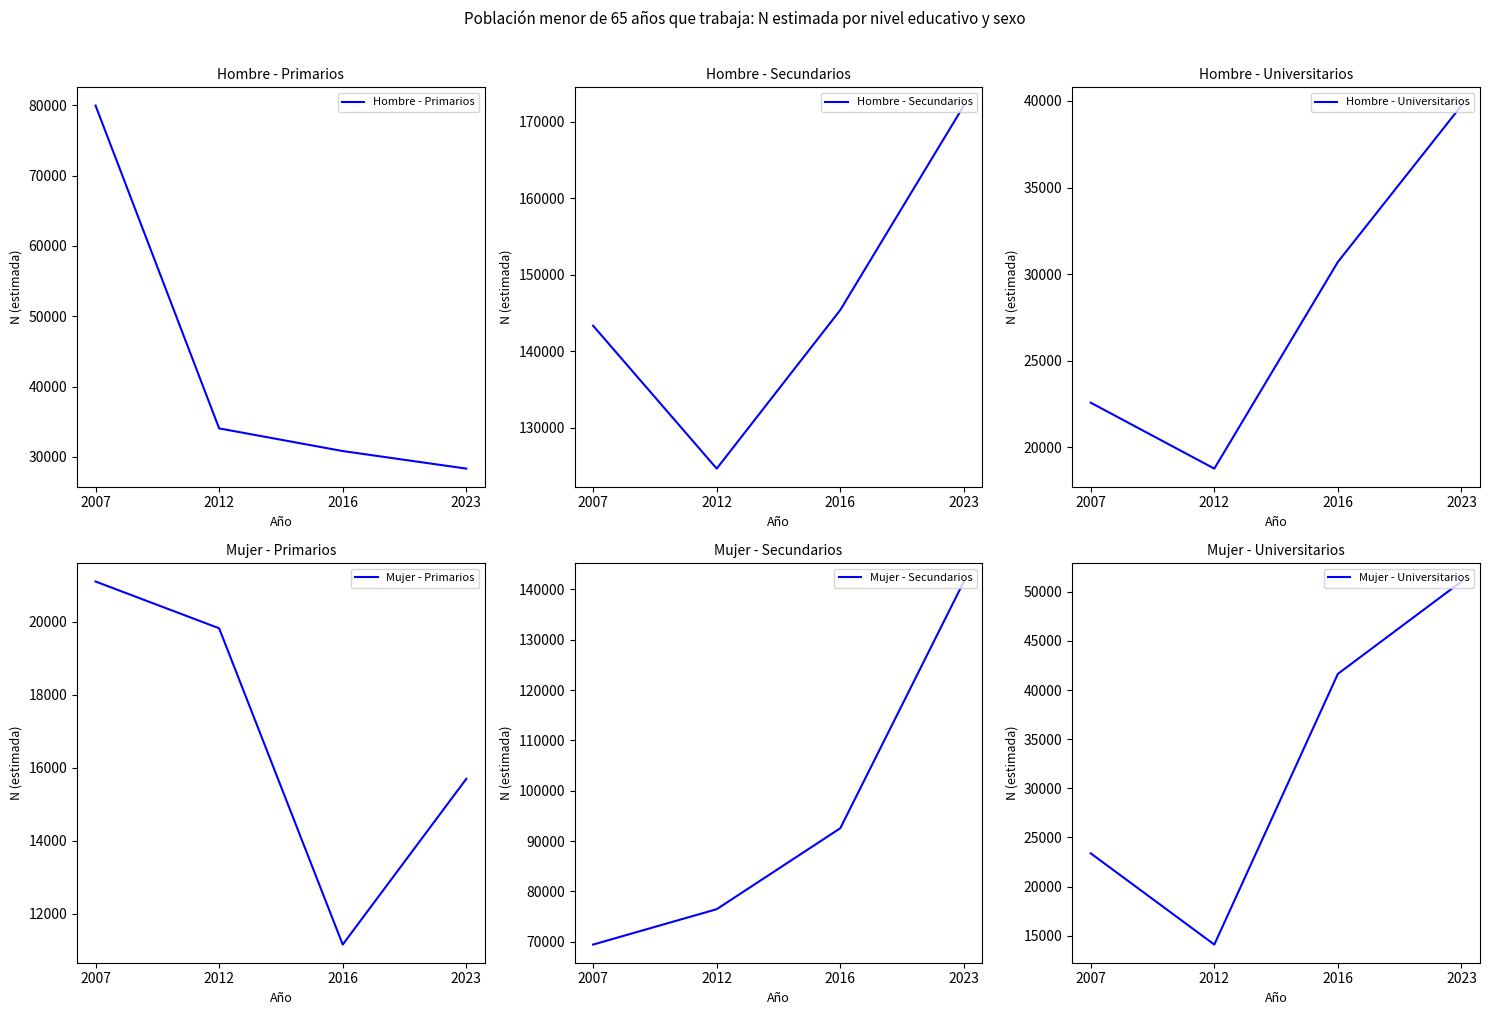

Is the value of Hombre - Universitarios at 2016 greater than the value of Mujer - Primarios at 2016?

Yes